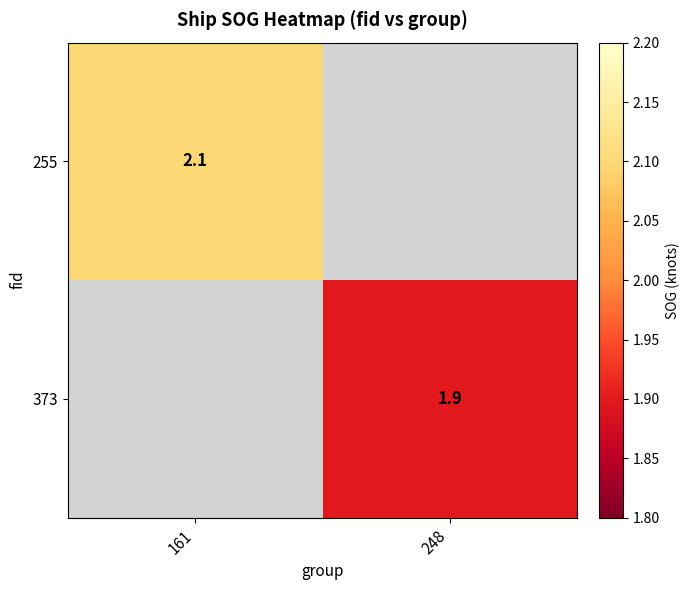

Is it true that 255 equals 1.0 at 161?

False